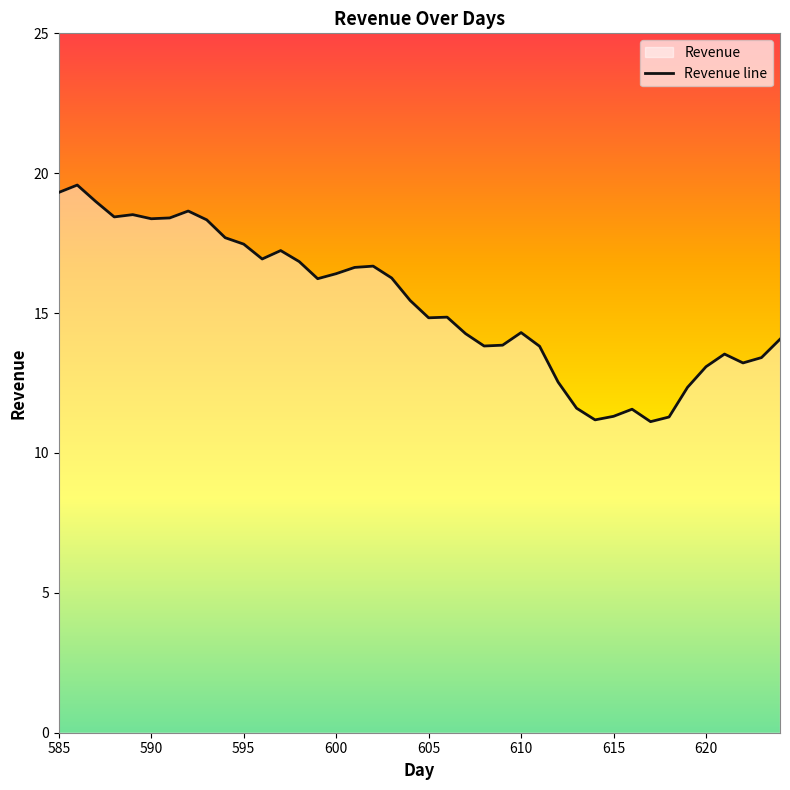

How many points are lower than both their immediate neighbors (excluding endpoints)?

9